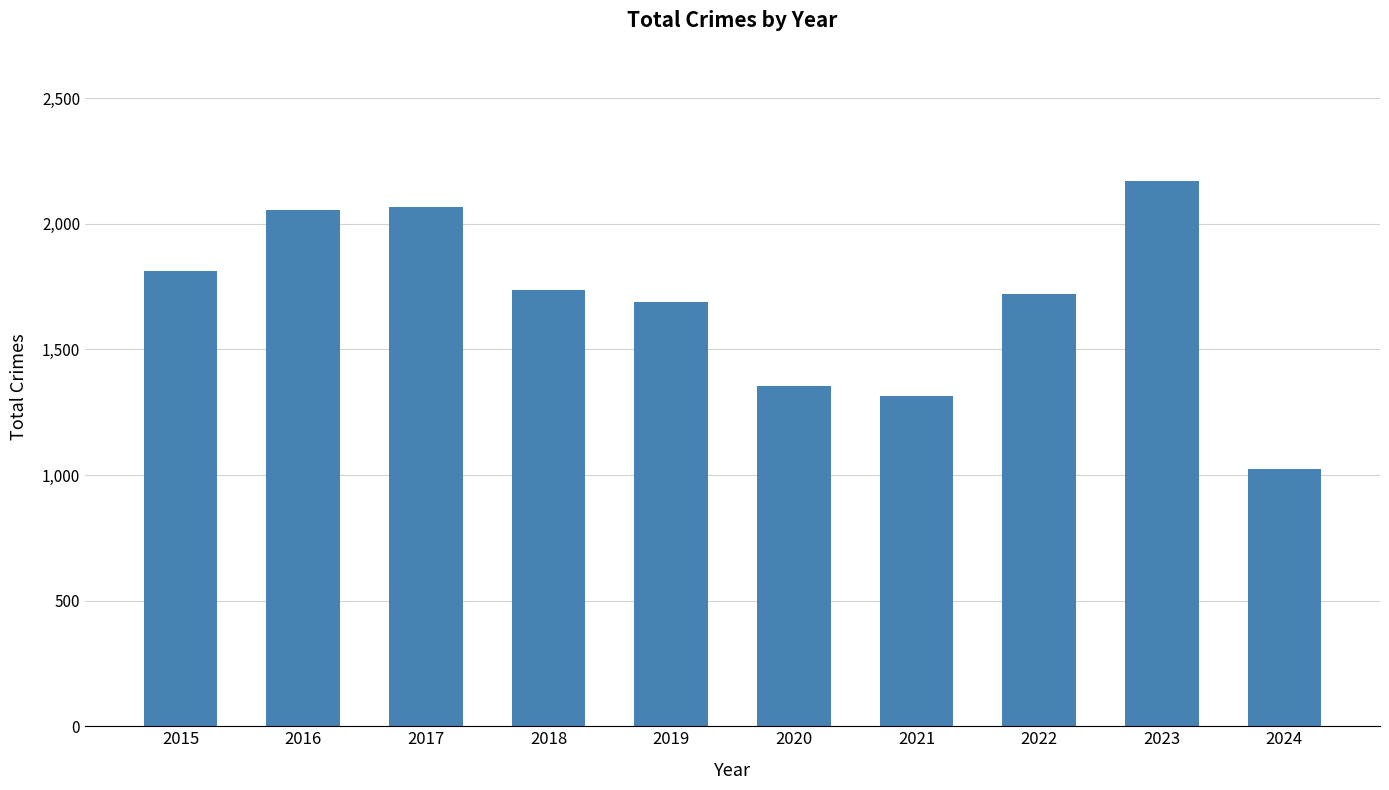

The chart shows a value of 1313 at 2021. True or false?

True